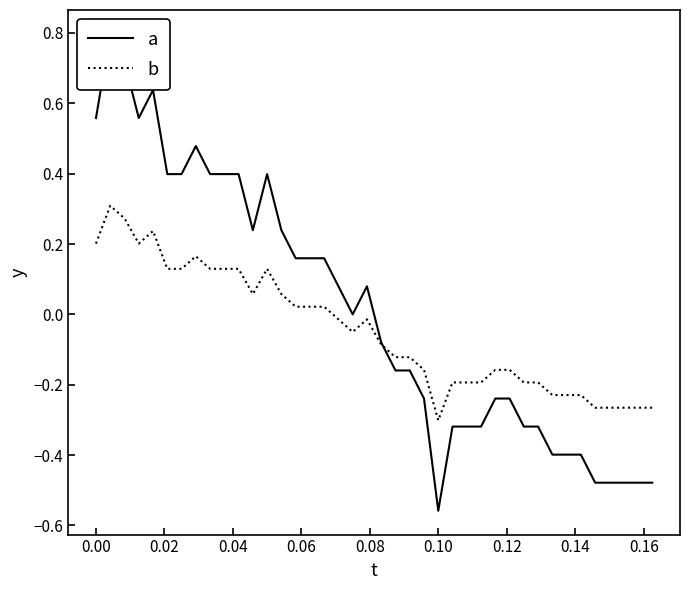

At which label does b reach its minimum?

0.10